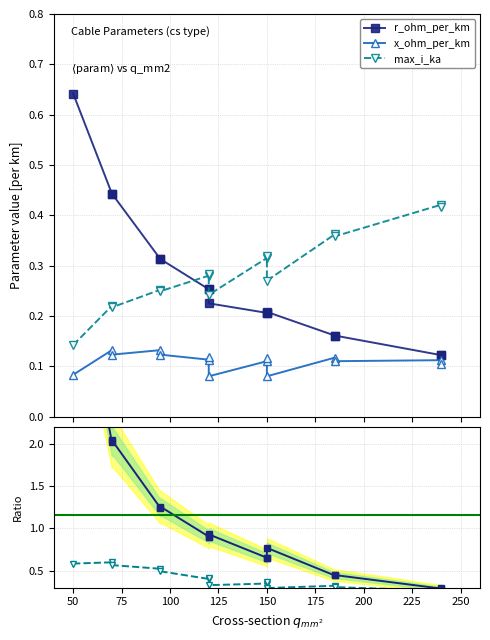

Does the chart have visible grid lines?

Yes